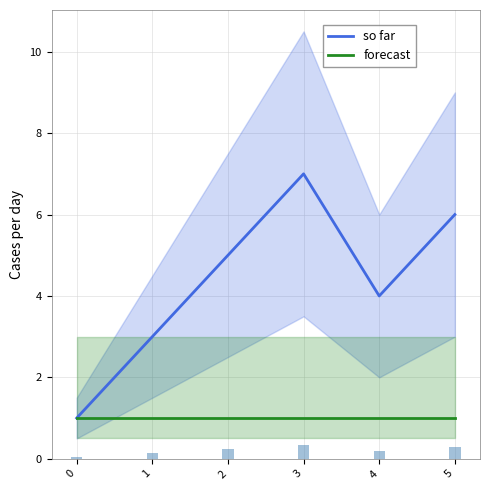

What are all the series names shown in the legend?

so far, forecast